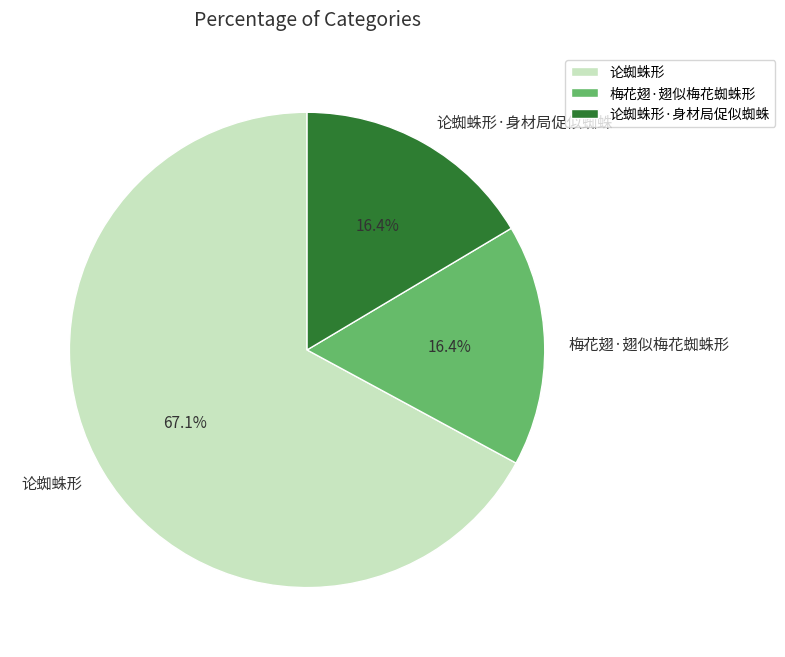

Which slice is the largest?

论蜘蛛形